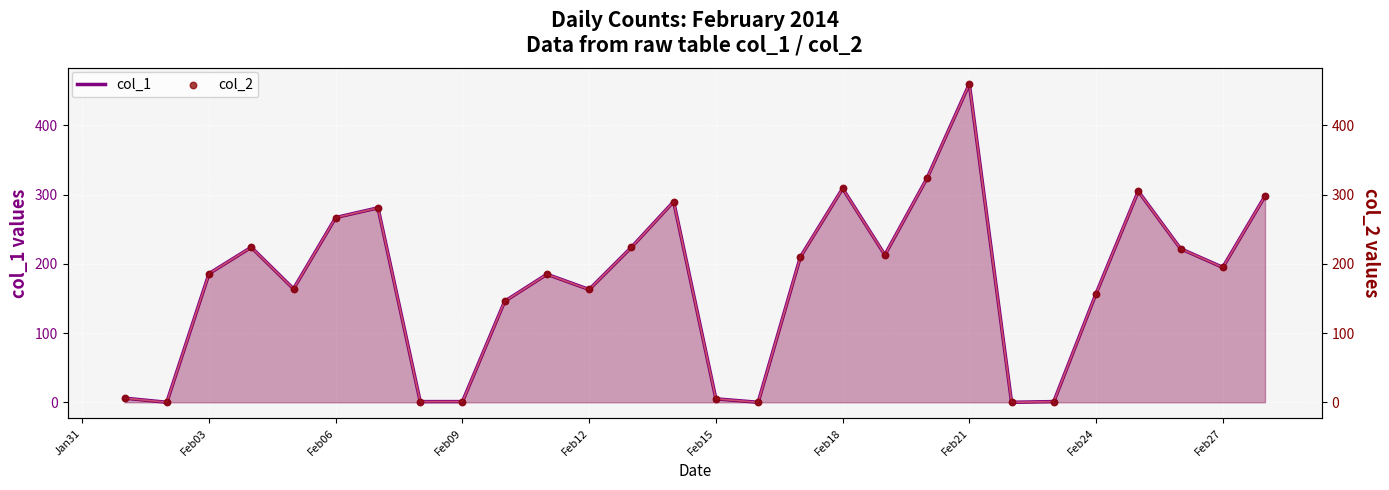

What are all the series names shown in the legend?

col_1, col_2